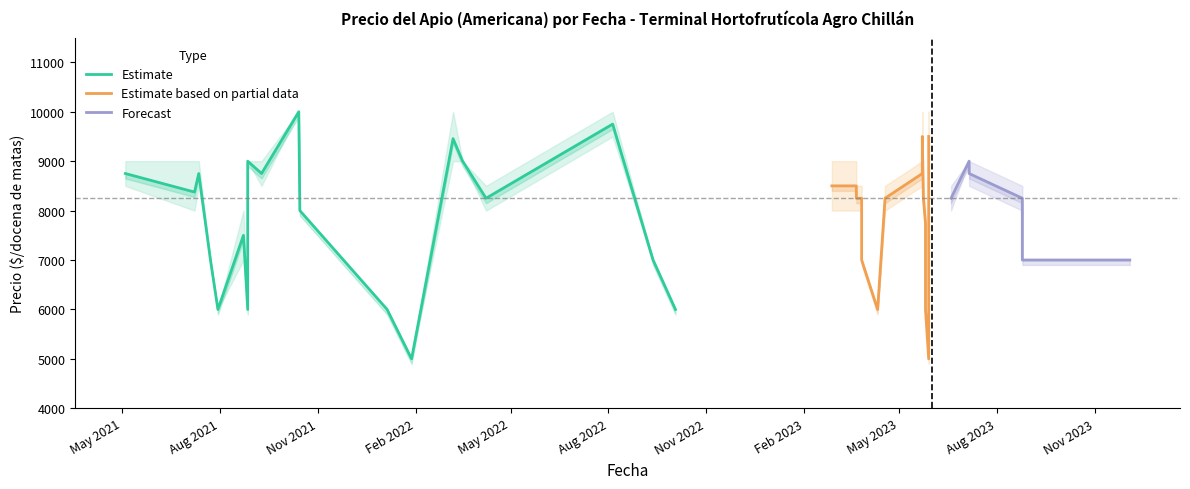

What is the difference between the second highest and minimum values in the Precio promedio ponderado series?

4750